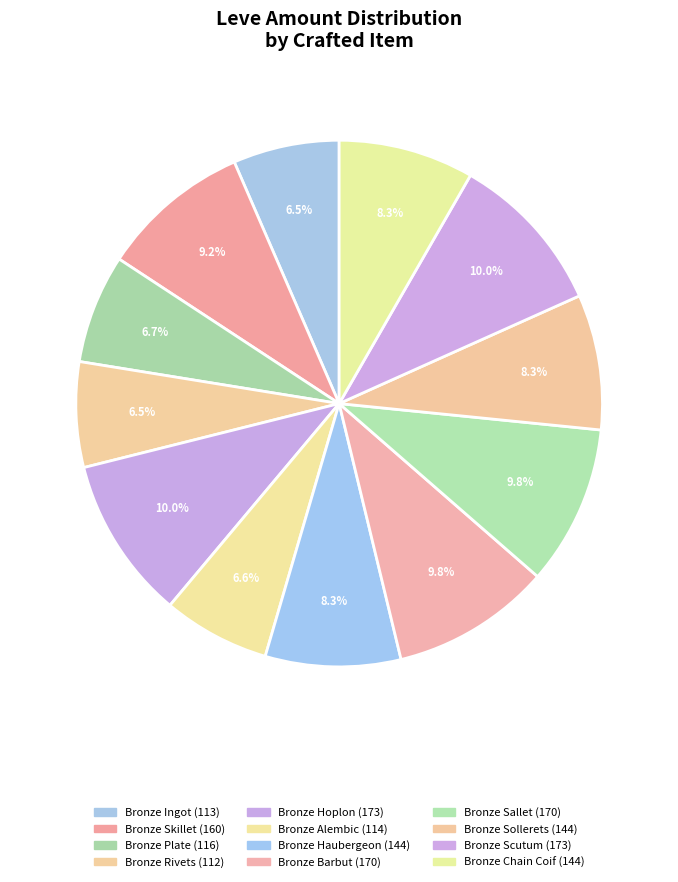

True or false: Bronze Sollerets accounts for 1% of the total.

False